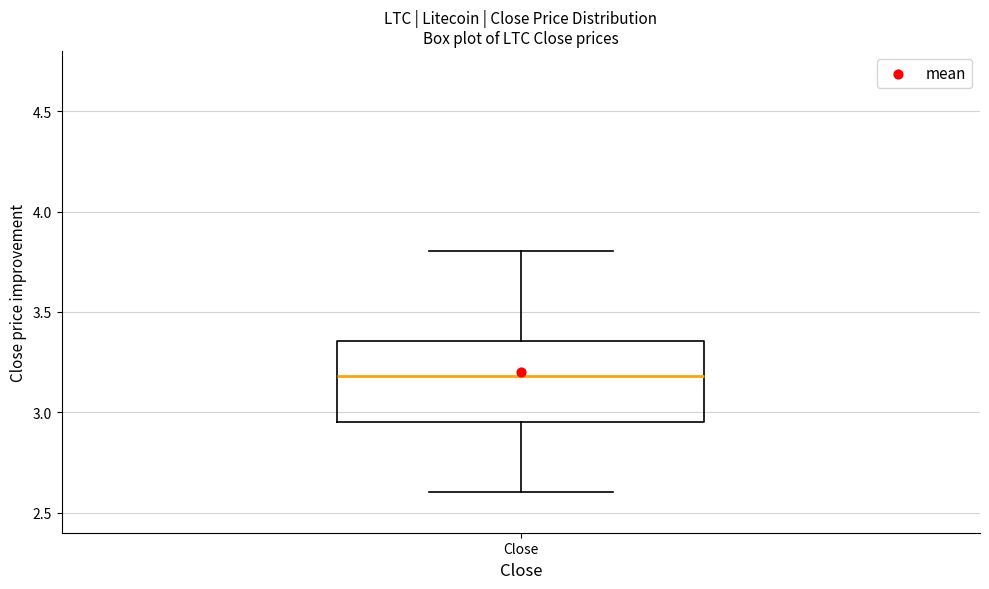

Read this box plot against the y-axis: the position of the median line, the range covered by the box, and the ends of both whiskers. The values are not printed on the chart, so give them approximately, as read against the axis.

median 3.20, box 2.95 to 3.35, whiskers 2.60 to 3.80